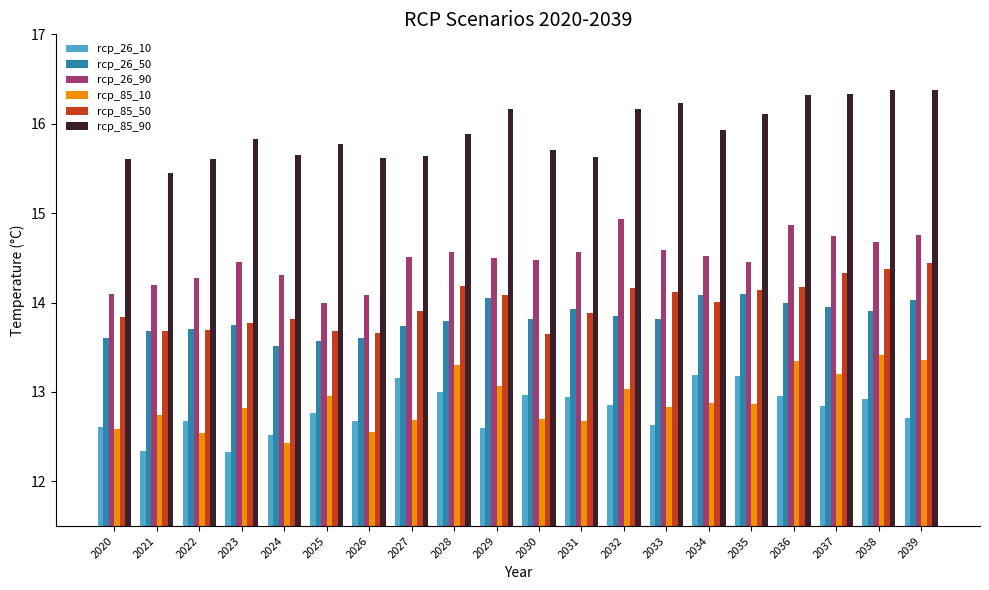

What is the total value across all series at 2037?

85.4